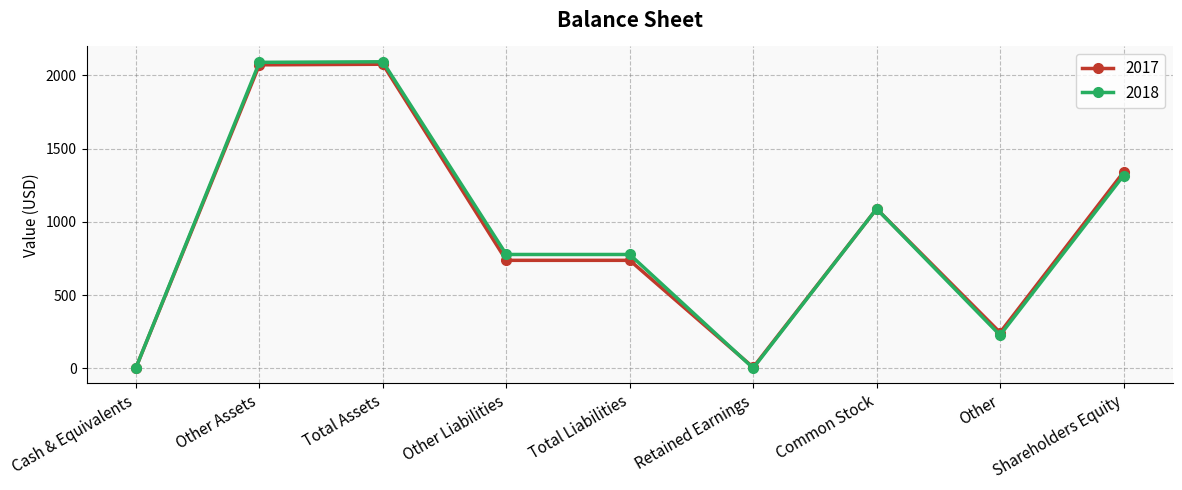

What is the maximum value shown in the chart?

2093